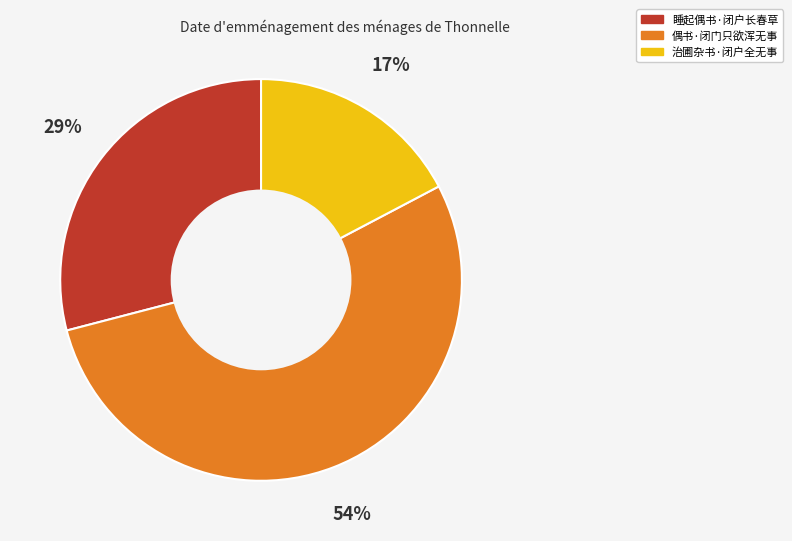

To the nearest percent, what is the difference between the 治圃杂书·闭户全无事 and 睡起偶书·闭户长春草 slice percentages?

12%